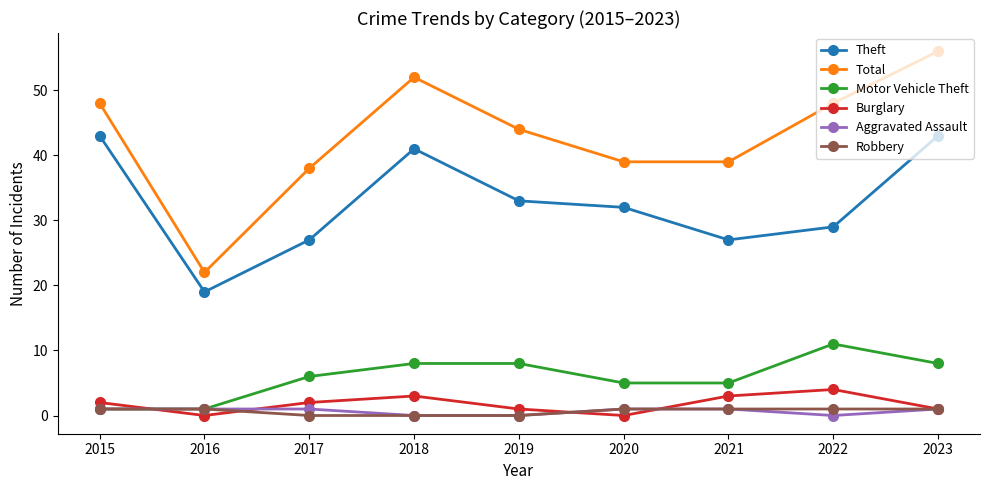

What is the maximum value for Theft?

43